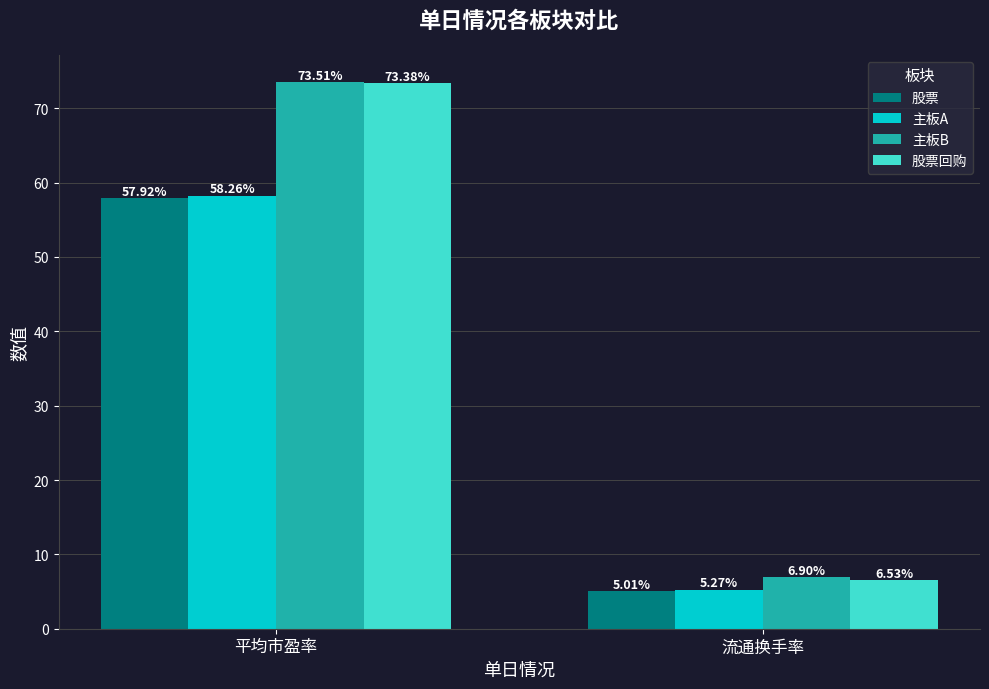

At 平均市盈率, list the series in order from largest to smallest.

主板B, 股票回购, 主板A, 股票